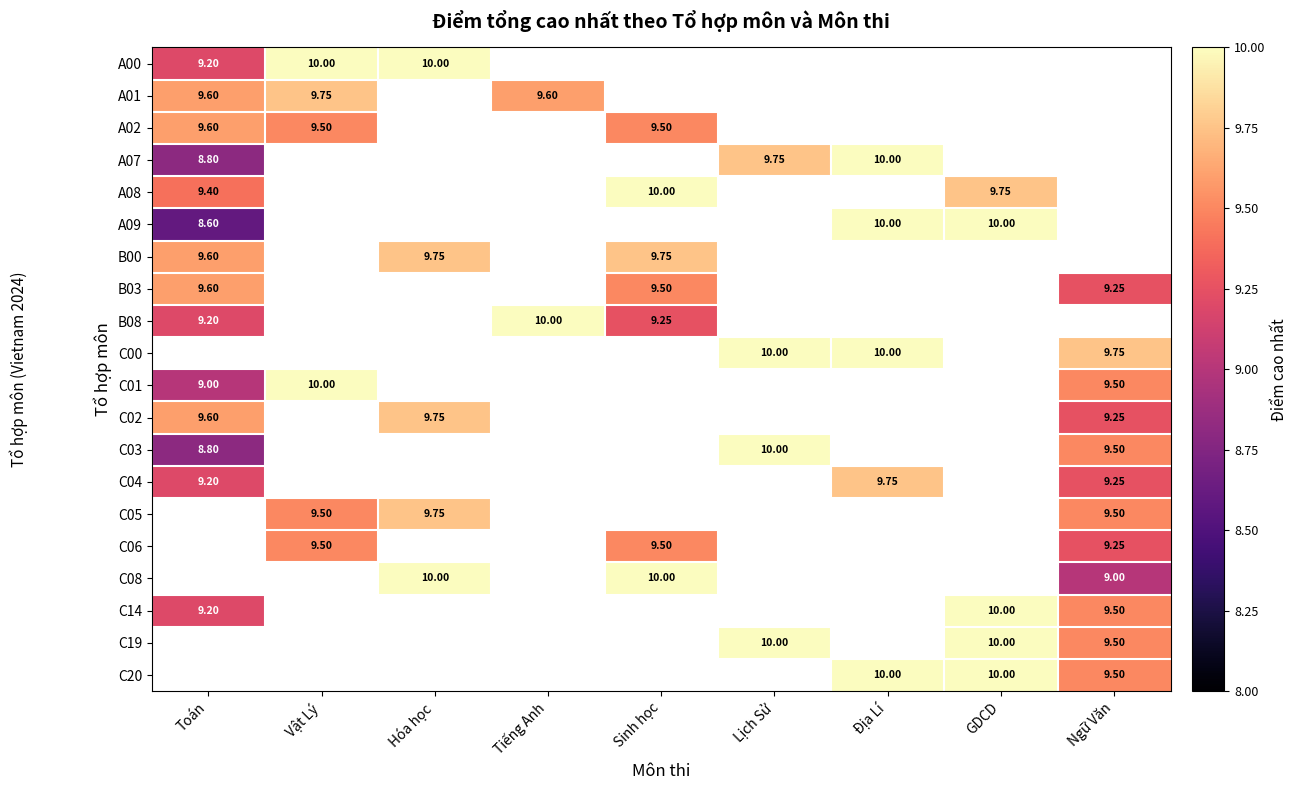

At which category does the chart reach its minimum across all series?

Toán